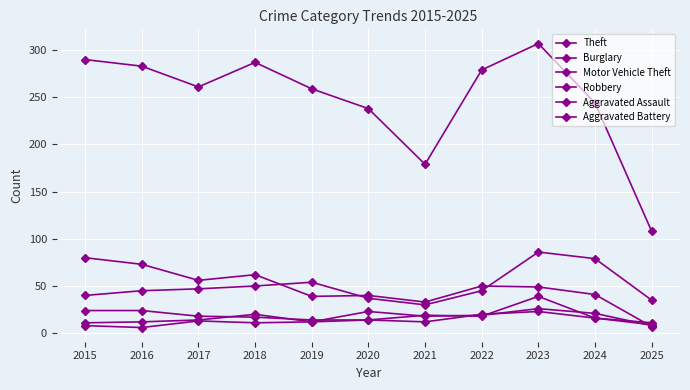

True or false: Theft has more than 1 interior local peaks.

True